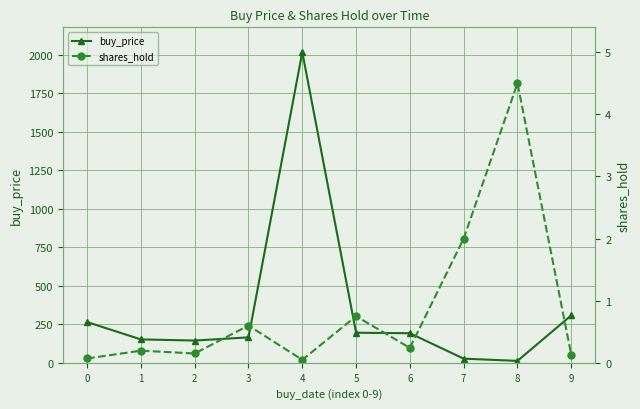

What is the difference between the maximum and minimum values in the buy_price series?

2005.0